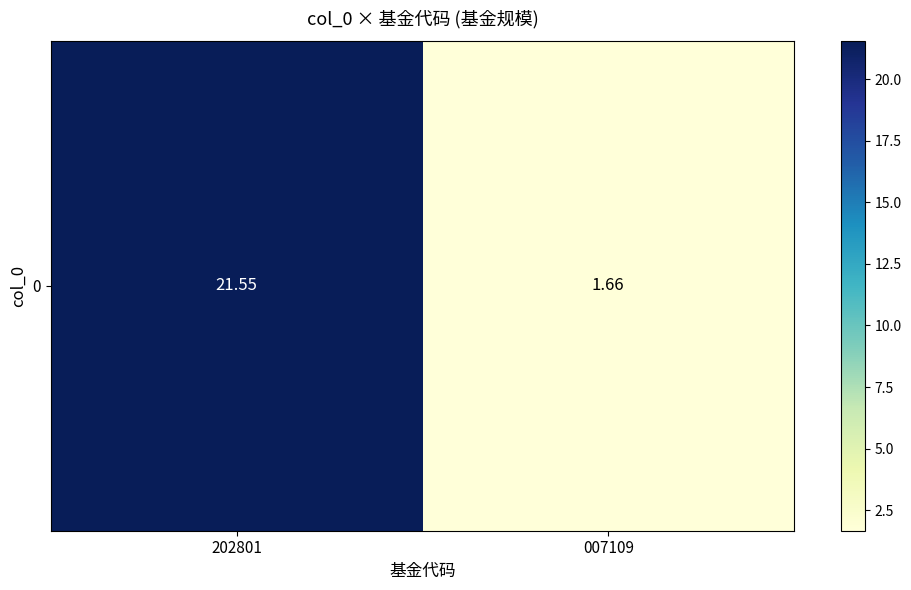

What is the sum of all values?

23.2